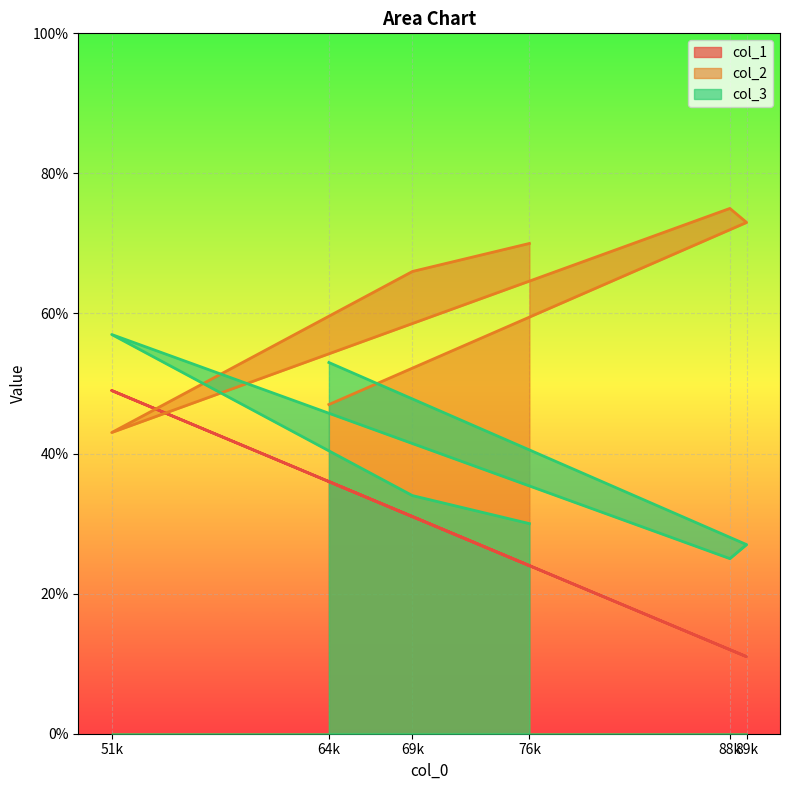

The col_2 series shows 70 at 76k. True or false?

True